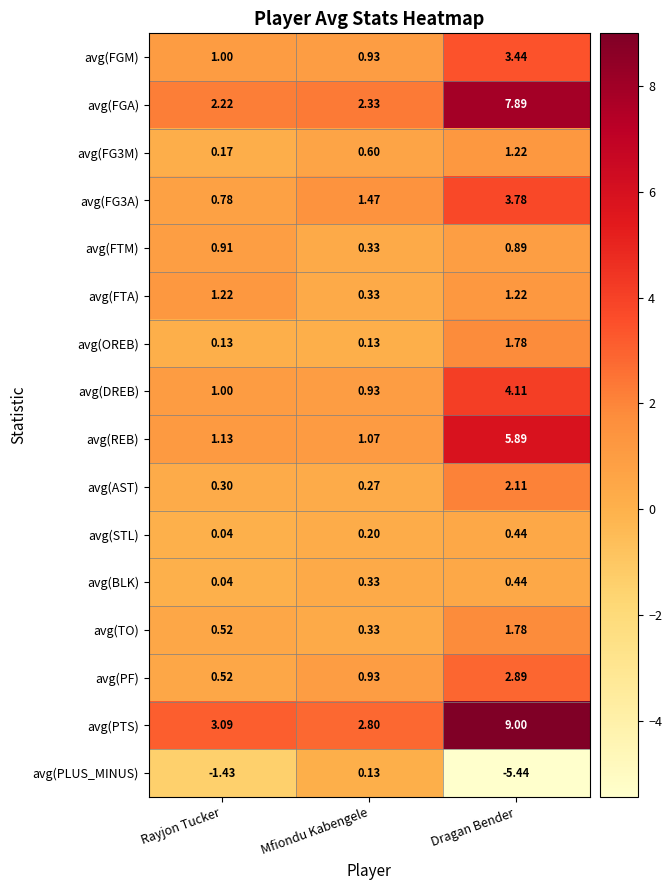

What is the greatest value displayed?

9.0